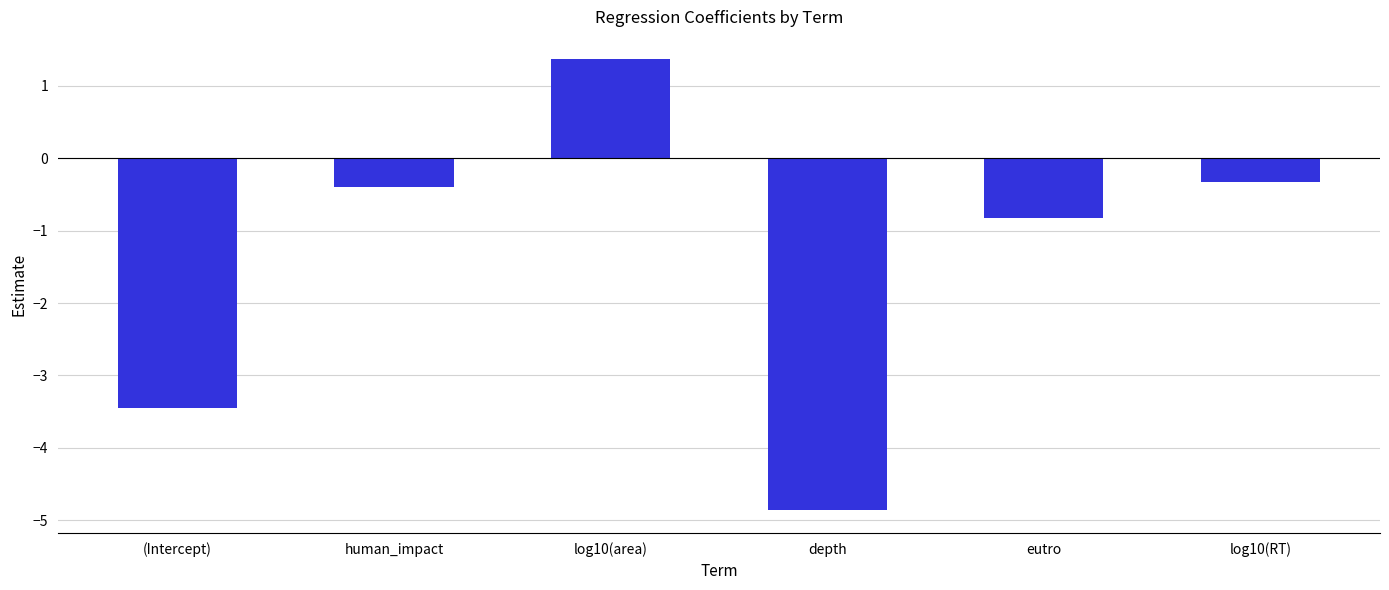

What is the change in value from depth to eutro?

+4.0